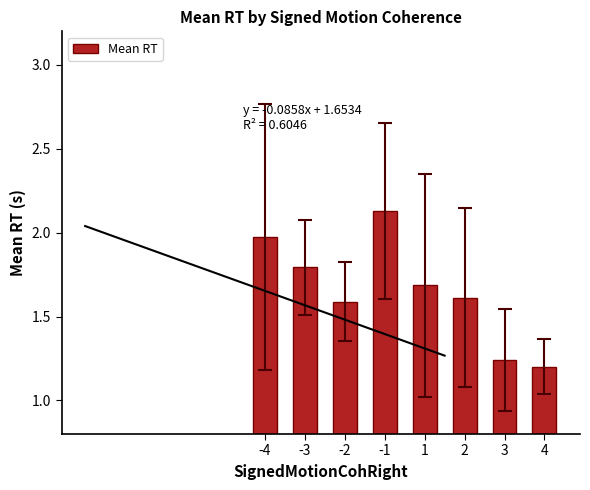

True or false: the data shows 2.0 at -4.

True